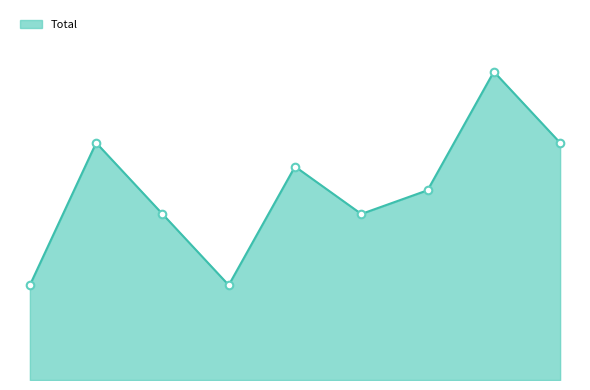

Does the chart have visible grid lines?

No